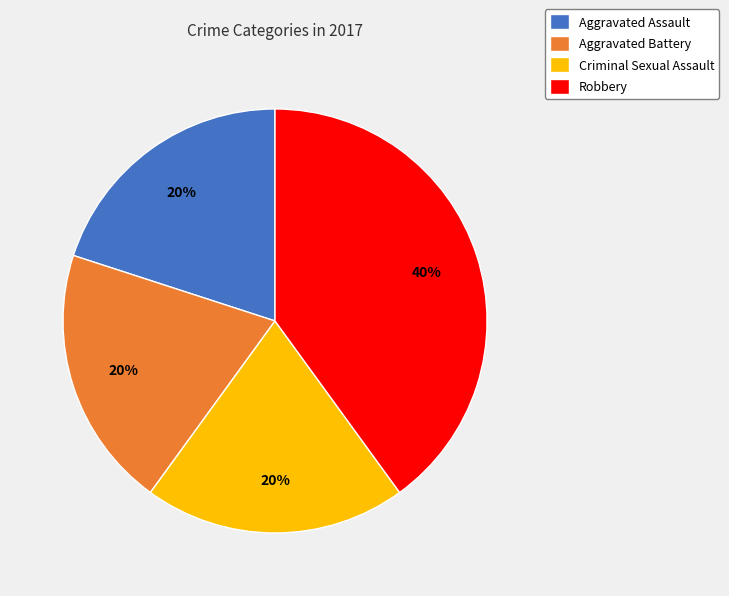

Approximately how many times larger is the value at Aggravated Battery compared to Robbery?

0.5